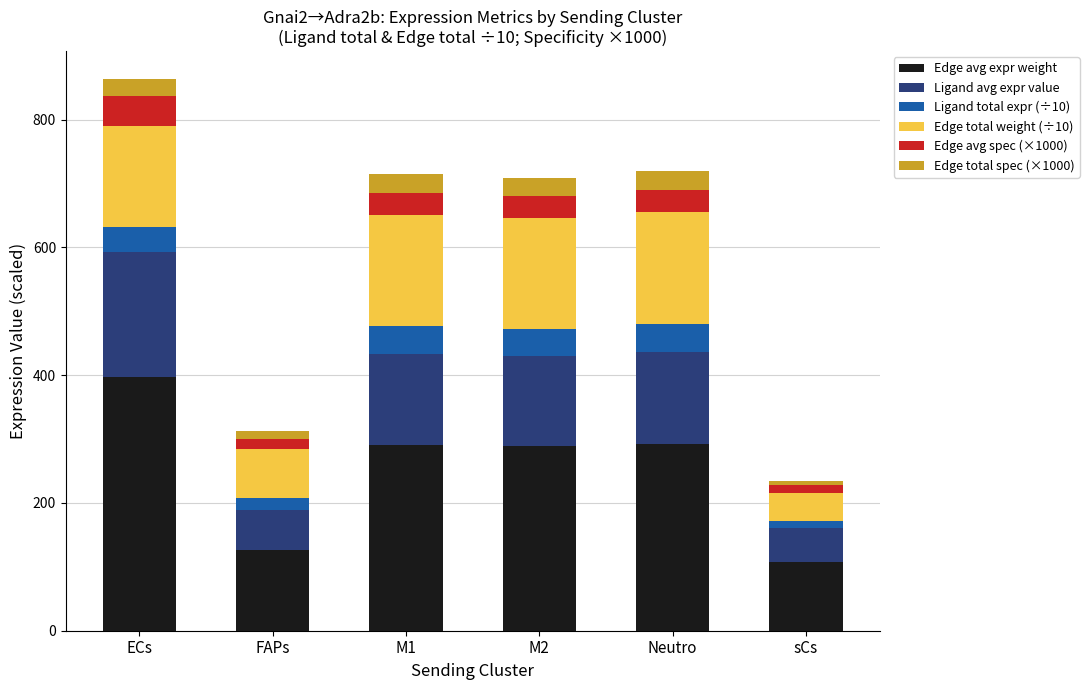

What is the maximum value for Edge avg expr weight?

397.4